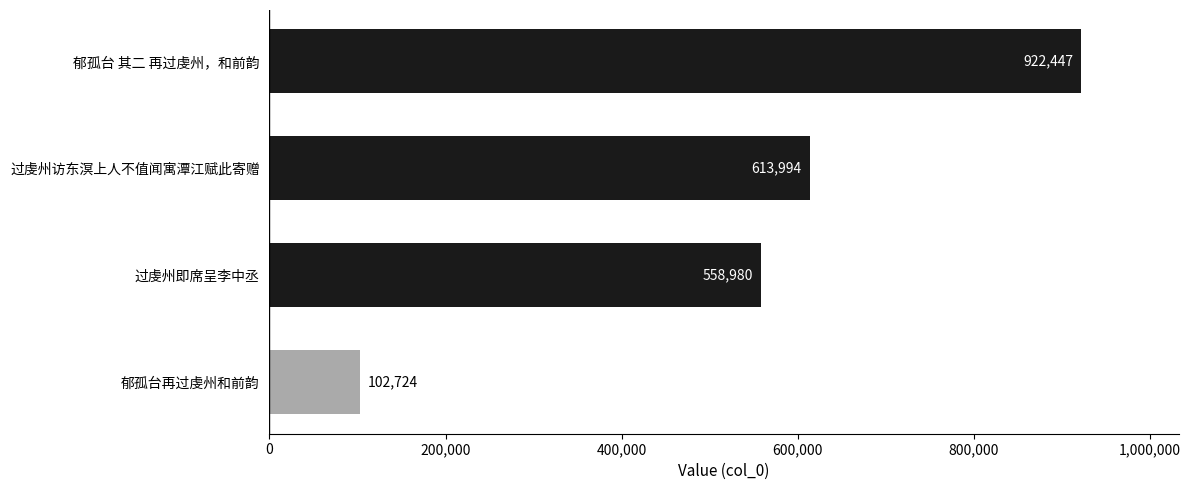

What is the greatest value displayed?

922447